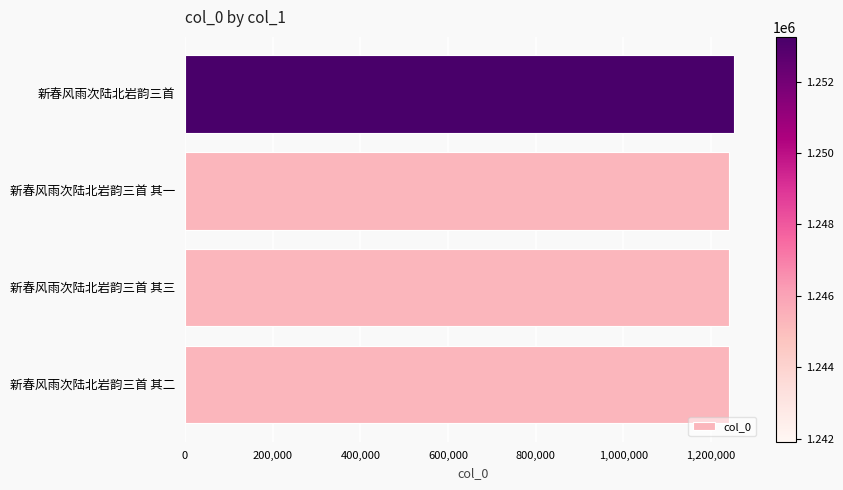

Approximately how many times larger is the value at 新春风雨次陆北岩韵三首 其一 compared to 新春风雨次陆北岩韵三首 其二?

1.0